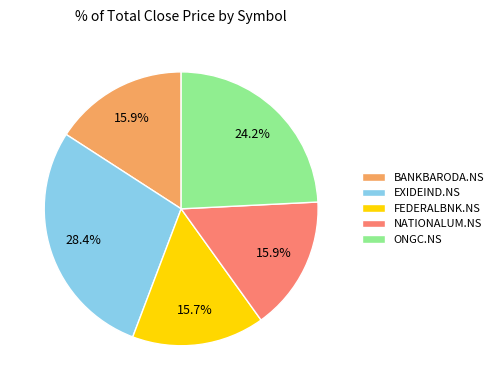

Combined, what portion of the pie is NATIONALUM.NS and ONGC.NS?

40.1%